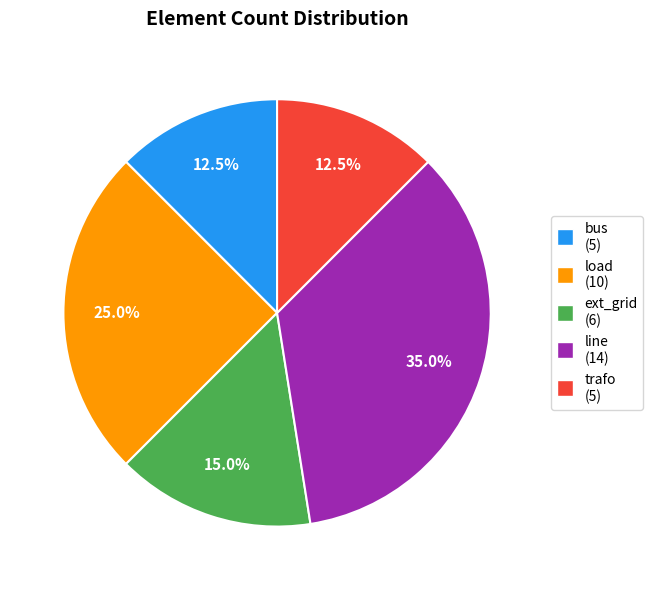

To the nearest percent, what is the average slice percentage?

20%